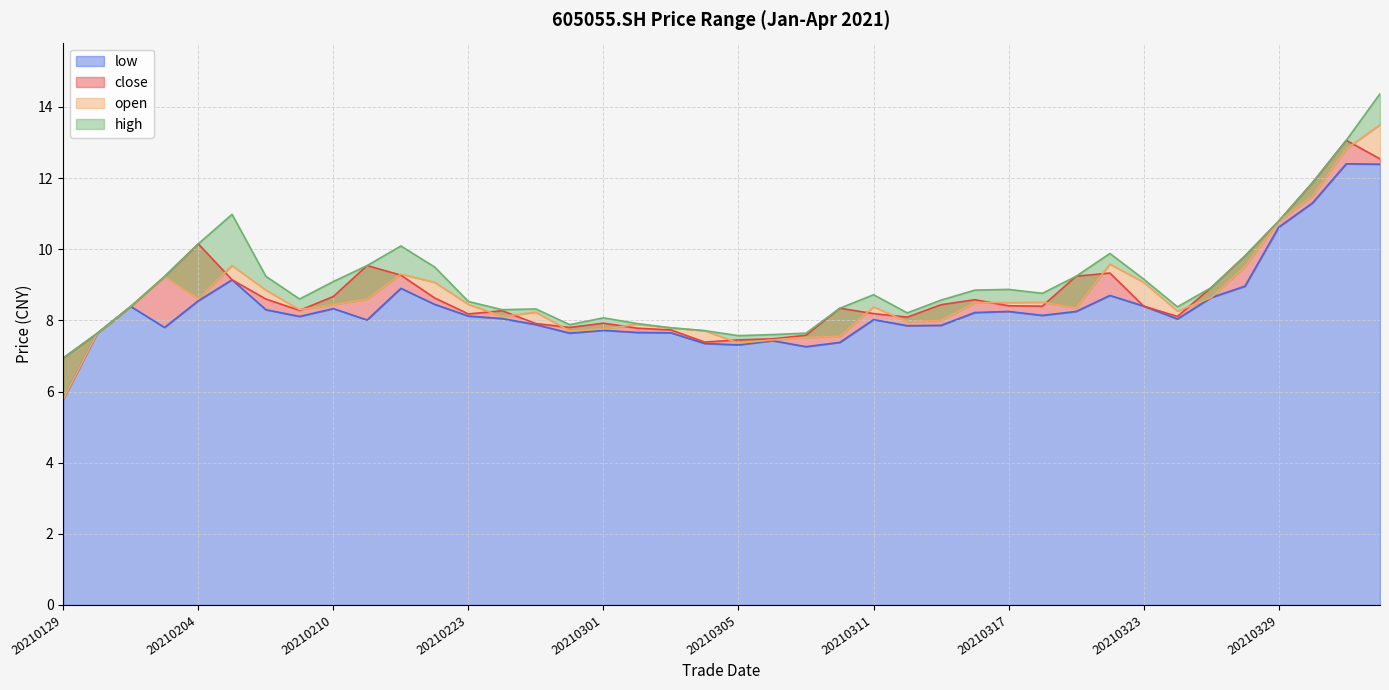

Reading left to right, what are all the values shown in this chart?

open: 20210129=5.8	20210201=7.6	20210202=8.4	20210203=9.2	20210204=8.6	20210205=9.5	20210208=8.8	20210209=8.3	20210210=8.4	20210218=8.6	20210219=9.3	20210222=9.1	20210223=8.4	20210224=8.1	20210225=8.2	20210226=7.7	20210301=7.8	20210302=7.9	20210303=7.8	20210304=7.7	20210305=7.4	20210308=7.5	20210309=7.5	20210310=7.5	20210311=8.4	20210312=8.0	20210315=8.0	20210316=8.5	20210317=8.5	20210318=8.5	20210319=8.3	20210322=9.6	20210323=9.1	20210324=8.3	20210325=8.6	20210326=9.5	20210329=10.8	20210330=11.5	20210331=12.8	20210401=13.5
high: 20210129=6.9	20210201=7.6	20210202=8.4	20210203=9.2	20210204=10.2	20210205=11.0	20210208=9.2	20210209=8.6	20210210=9.1	20210218=9.5	20210219=10.1	20210222=9.5	20210223=8.5	20210224=8.3	20210225=8.3	20210226=7.9	20210301=8.1	20210302=7.9	20210303=7.8	20210304=7.7	20210305=7.6	20210308=7.6	20210309=7.6	20210310=8.3	20210311=8.7	20210312=8.2	20210315=8.6	20210316=8.8	20210317=8.9	20210318=8.8	20210319=9.2	20210322=9.9	20210323=9.2	20210324=8.4	20210325=8.9	20210326=9.8	20210329=10.8	20210330=11.9	20210331=13.1	20210401=14.4
close: 20210129=6.9	20210201=7.6	20210202=8.4	20210203=9.2	20210204=10.2	20210205=9.1	20210208=8.6	20210209=8.3	20210210=8.7	20210218=9.5	20210219=9.3	20210222=8.6	20210223=8.2	20210224=8.3	20210225=7.9	20210226=7.8	20210301=7.9	20210302=7.8	20210303=7.7	20210304=7.4	20210305=7.5	20210308=7.5	20210309=7.6	20210310=8.3	20210311=8.2	20210312=8.1	20210315=8.4	20210316=8.6	20210317=8.4	20210318=8.4	20210319=9.2	20210322=9.3	20210323=8.4	20210324=8.1	20210325=8.9	20210326=9.8	20210329=10.8	20210330=11.9	20210331=13.1	20210401=12.5
low: 20210129=5.8	20210201=7.6	20210202=8.4	20210203=7.8	20210204=8.6	20210205=9.1	20210208=8.3	20210209=8.1	20210210=8.3	20210218=8.0	20210219=8.9	20210222=8.4	20210223=8.1	20210224=8.1	20210225=7.9	20210226=7.6	20210301=7.7	20210302=7.7	20210303=7.7	20210304=7.3	20210305=7.3	20210308=7.4	20210309=7.3	20210310=7.4	20210311=8.0	20210312=7.8	20210315=7.9	20210316=8.2	20210317=8.2	20210318=8.1	20210319=8.2	20210322=8.7	20210323=8.4	20210324=8.0	20210325=8.6	20210326=9.0	20210329=10.6	20210330=11.3	20210331=12.4	20210401=12.4